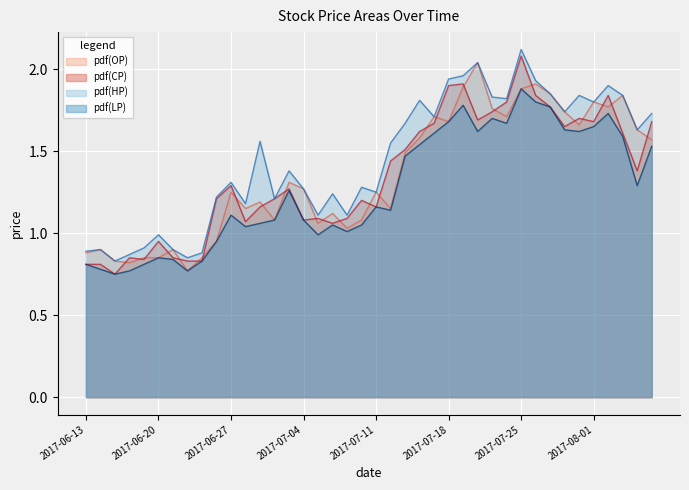

Does the chart display data point markers on the line(s)?

No